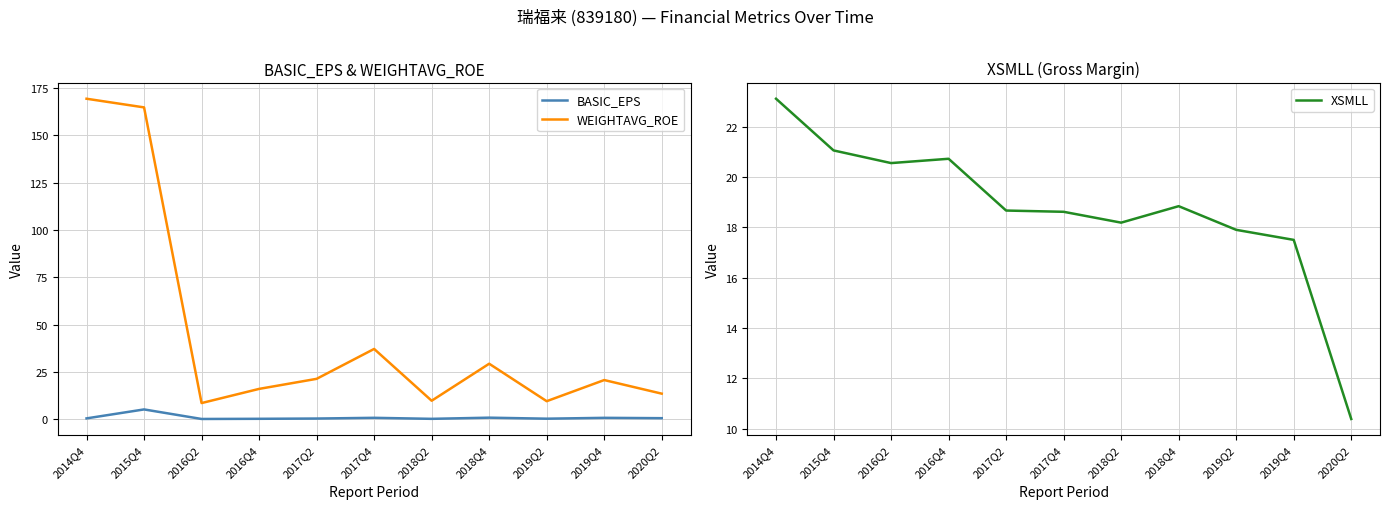

Is this an area chart (filled region under the line)?

No